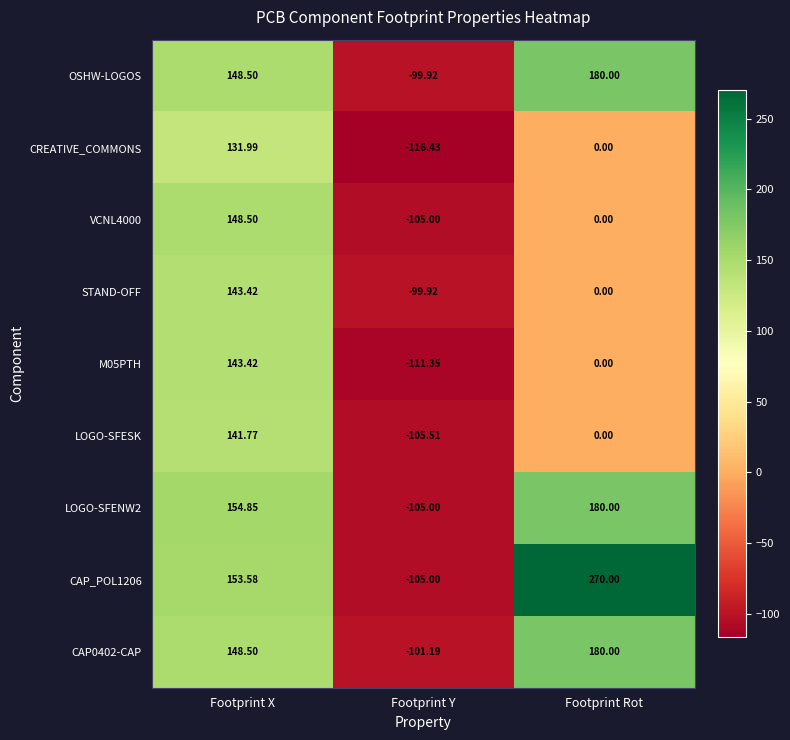

At which label is LOGO-SFESK closest to 18?

Footprint Rot